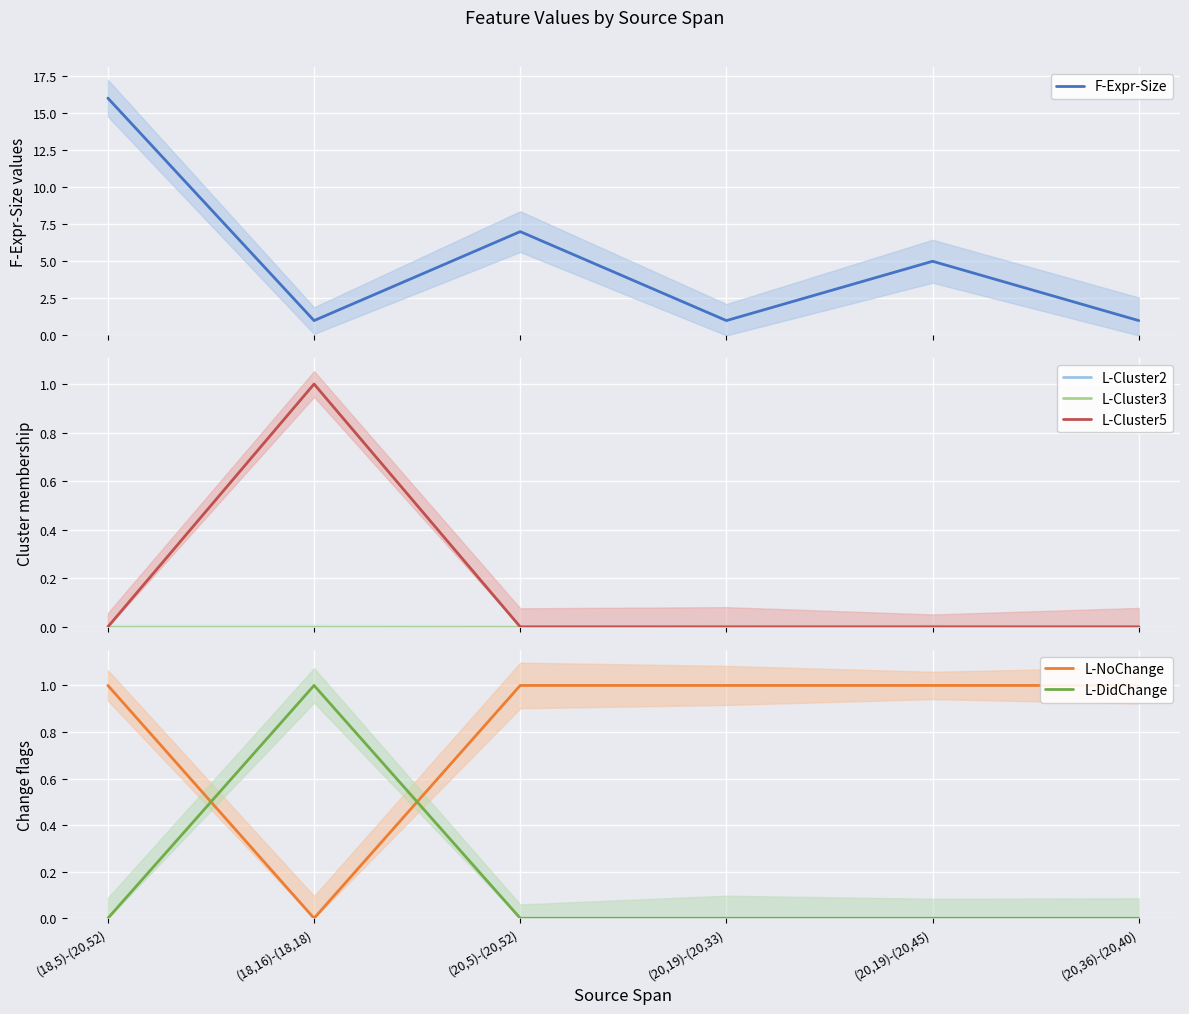

What is the label of the 5th point from the left?

(20,19)-(20,45)